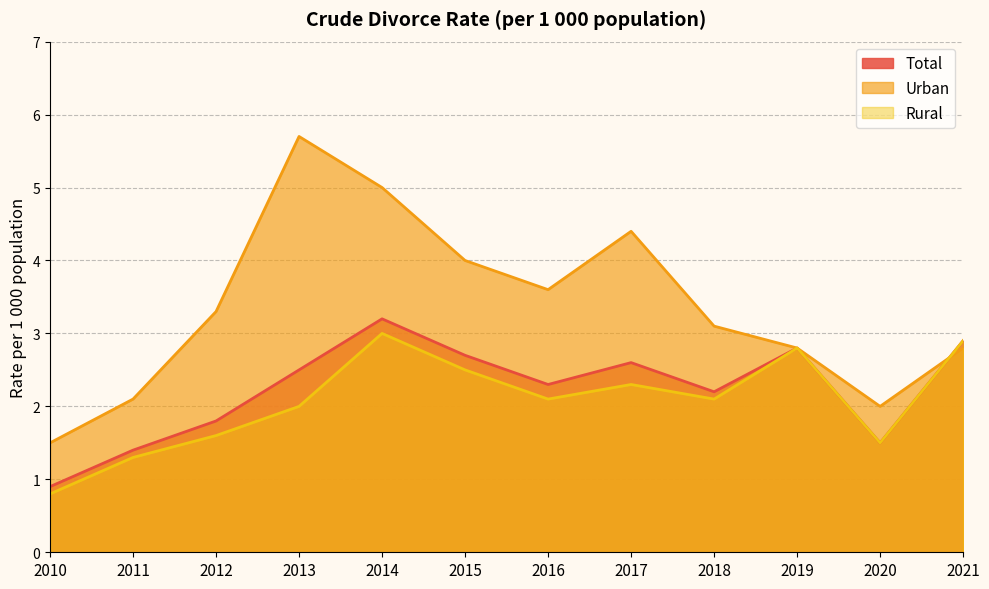

At which label is Urban closest to 3?

2018